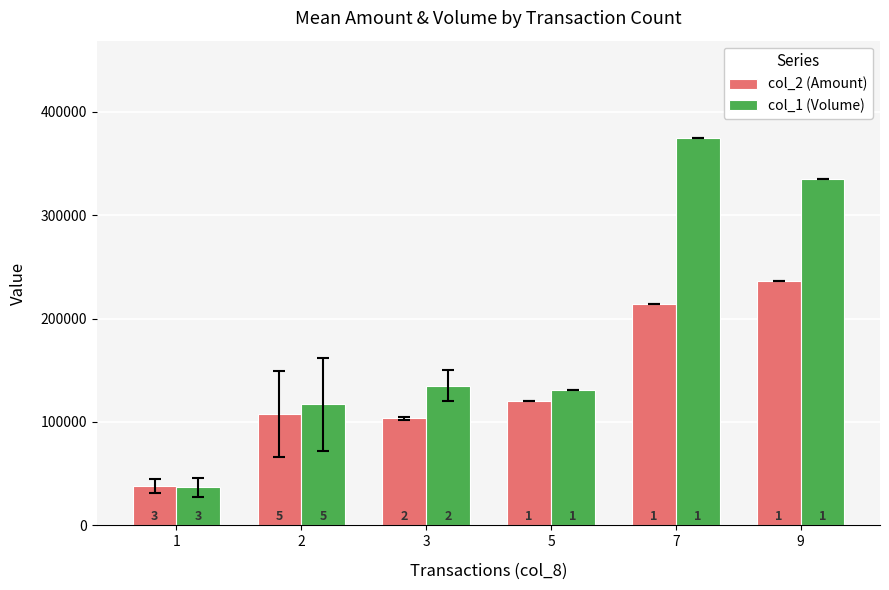

List the series in order of their peak value, highest first.

col_1 (Volume), col_2 (Amount)